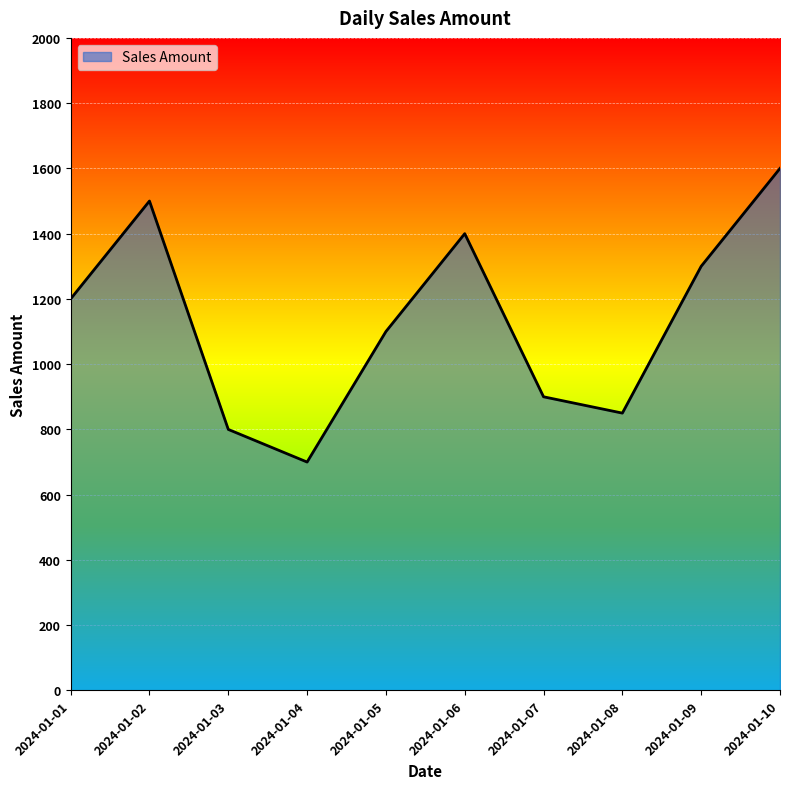

Reading right to left, transcribe all the data shown in this chart.

2024-01-10=1600	2024-01-09=1300	2024-01-08=850	2024-01-07=900	2024-01-06=1400	2024-01-05=1100	2024-01-04=700	2024-01-03=800	2024-01-02=1500	2024-01-01=1200